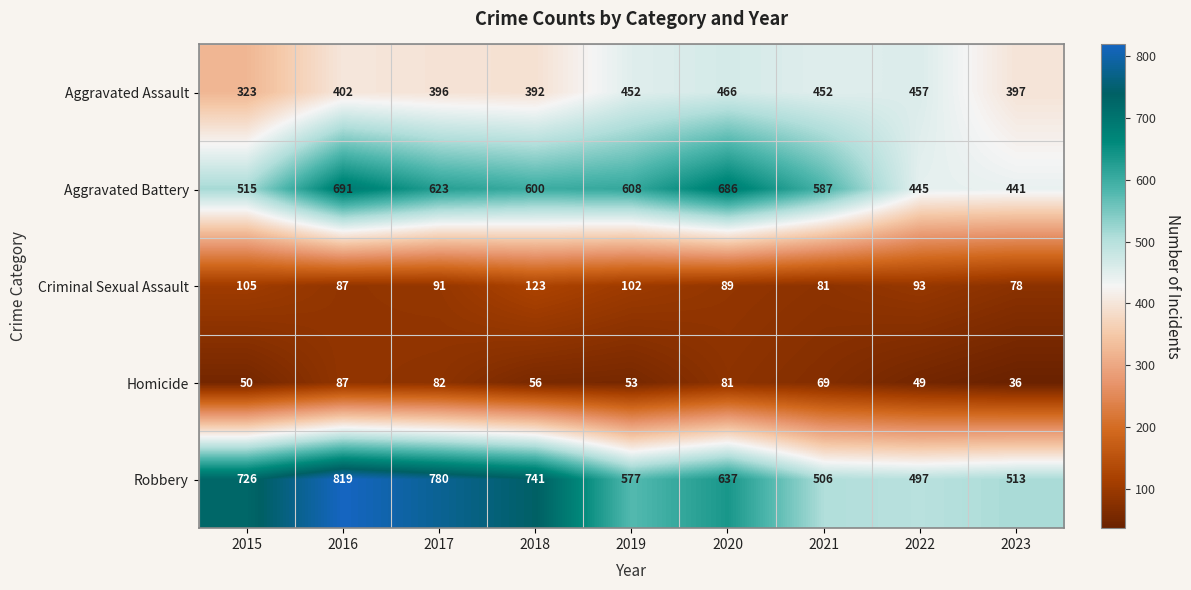

What is the difference between the highest and lowest values at 2019?

555